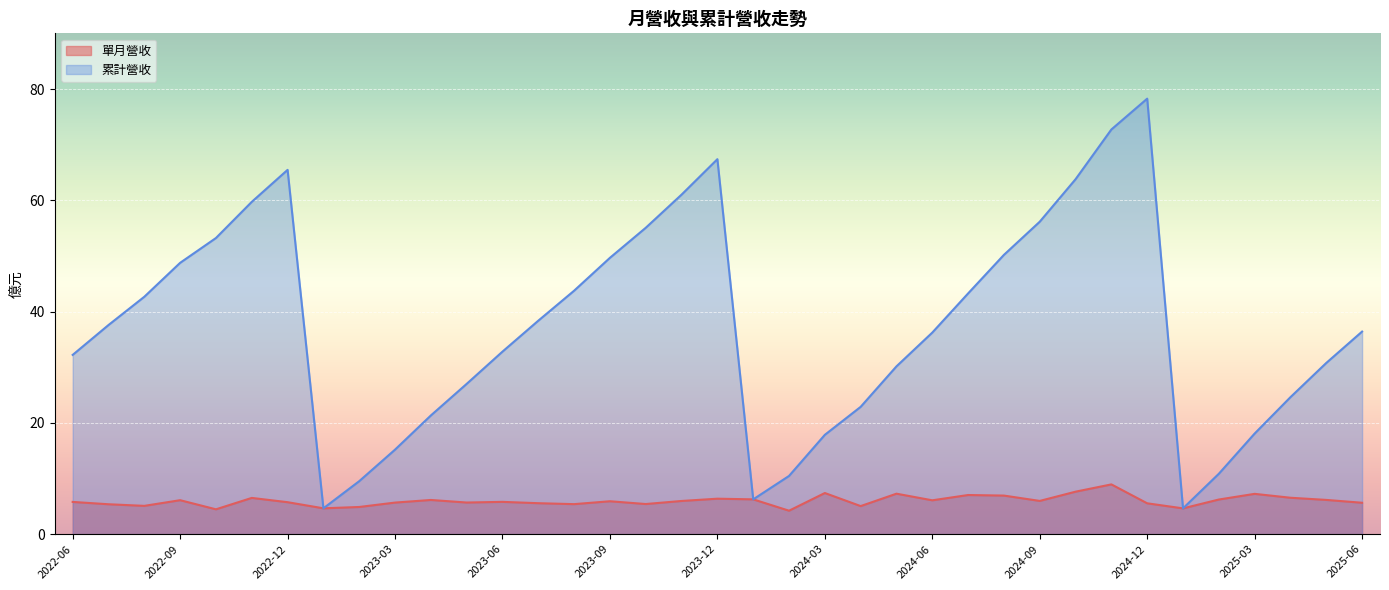

True or false: 累計營收 and 單月營收 cross at least once.

False